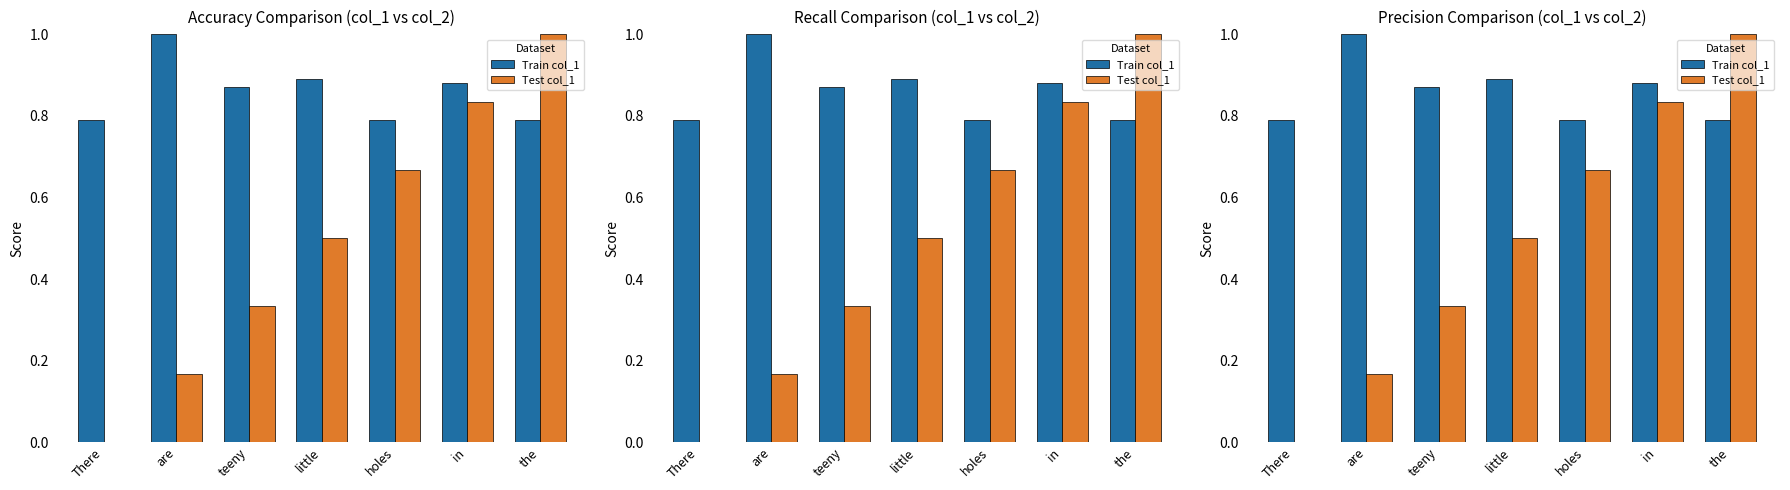

What is the sum of all Train col_1 values?

6.0